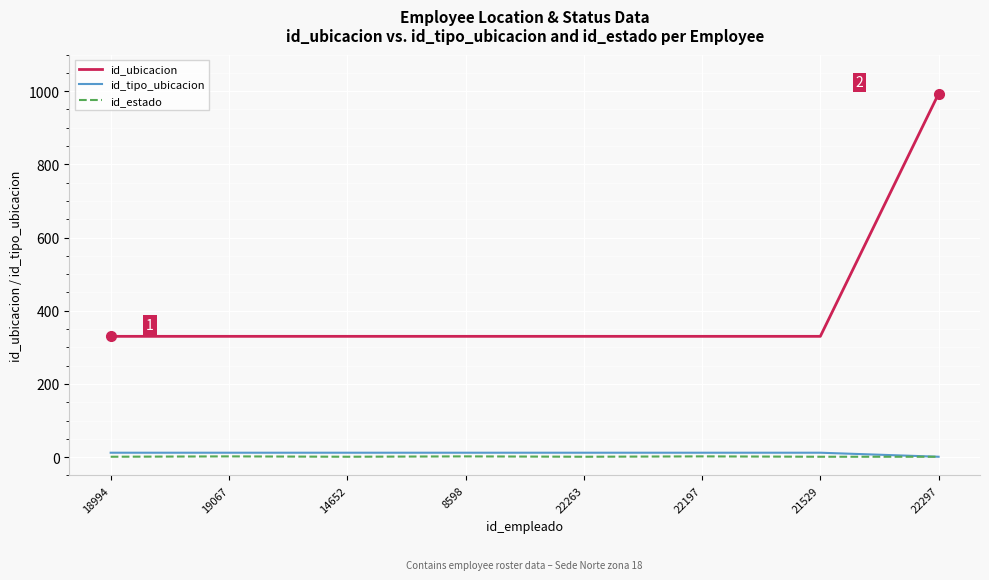

Count the id_estado values in the range 1 to 2.

8